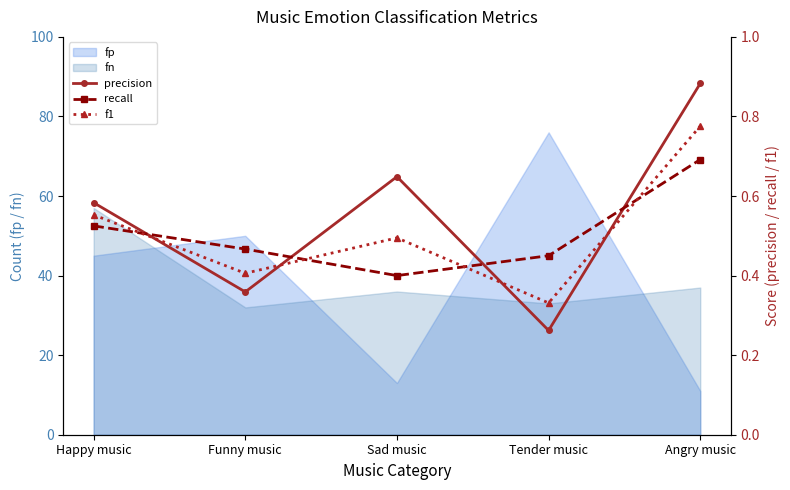

At which label does f1 reach its minimum?

Tender music